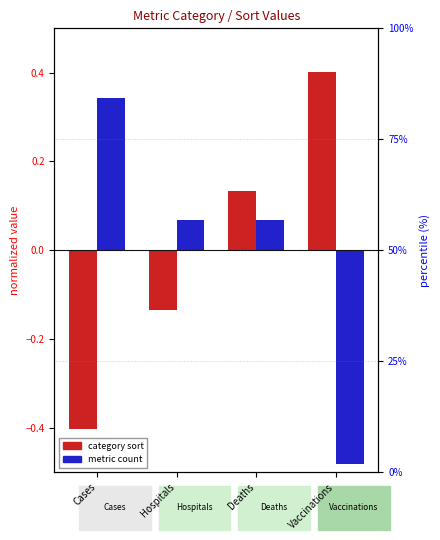

How many data points in category sort (norm) are above 0?

2